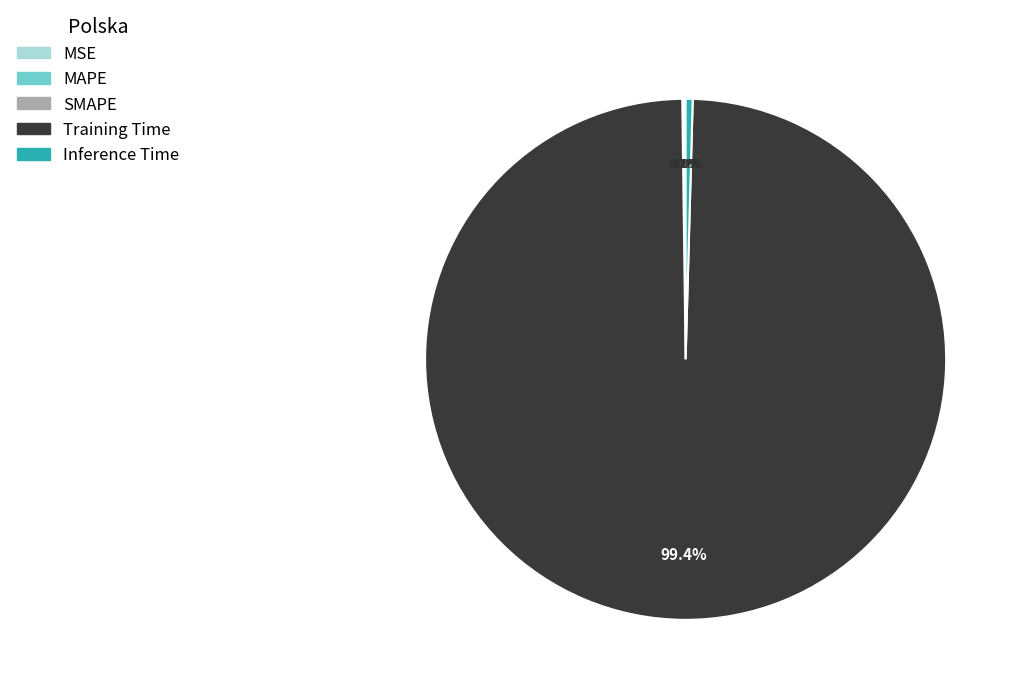

Is there any slice that represents more than half of the pie?

Yes